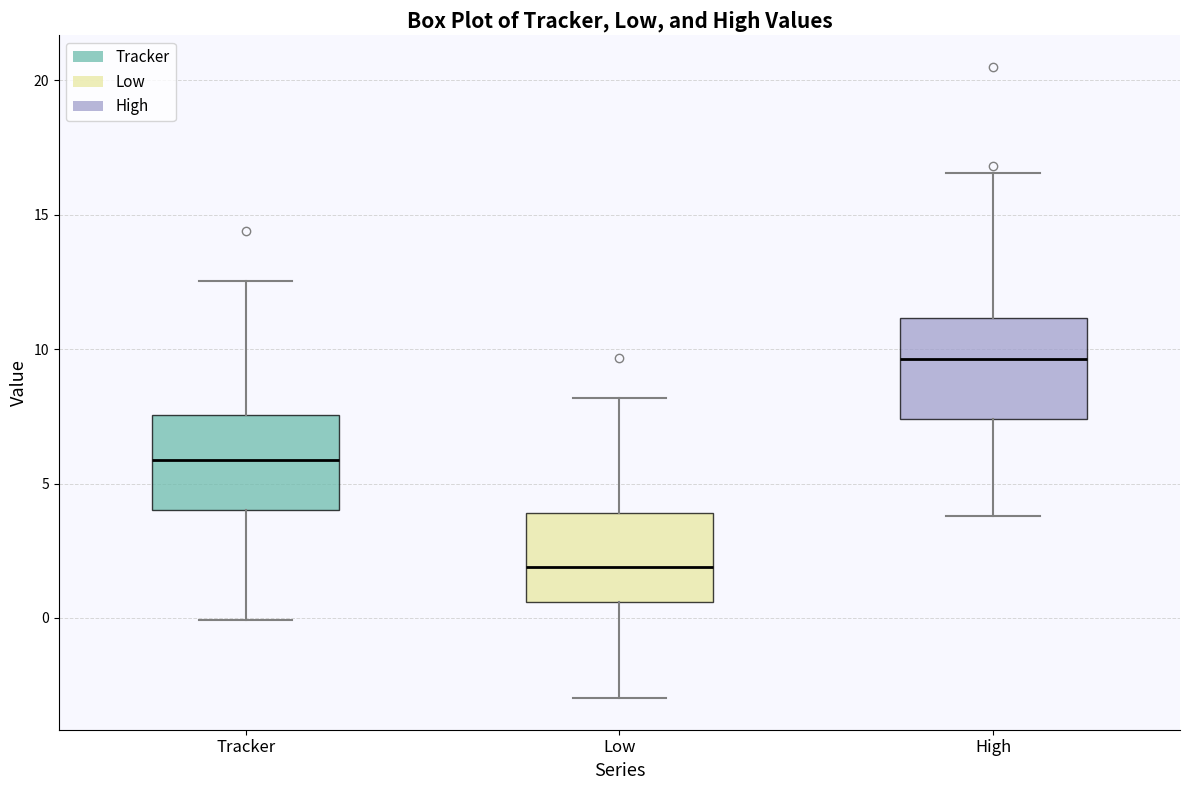

Where does the upper whisker of the box for Tracker end on the y-axis? The values are not printed on the chart, so give them approximately, as read against the axis.

12.5